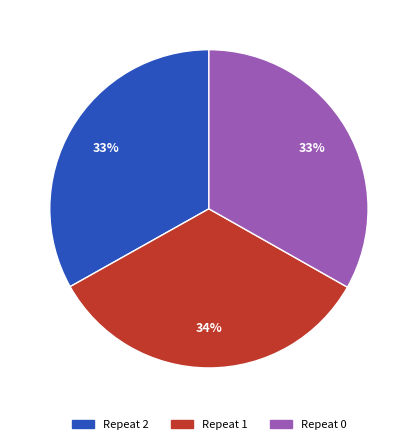

What percentage is the Repeat 1 slice, to the nearest percent?

34%